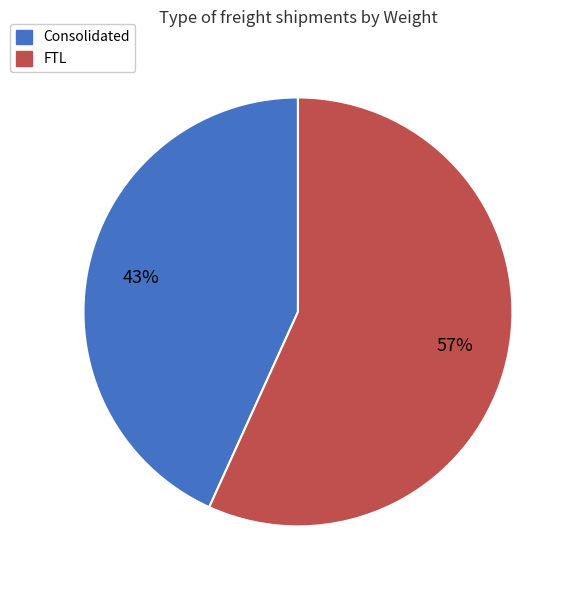

Combined, do FTL and Consolidated account for over 50%?

Yes